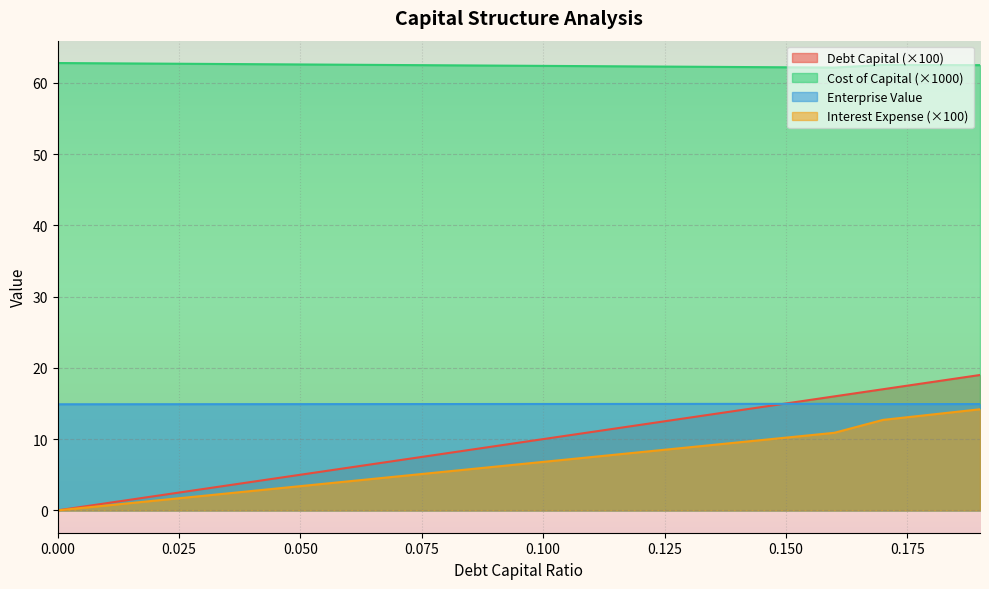

What is the difference between the maximum and minimum values in the interest_expense series?

14.2